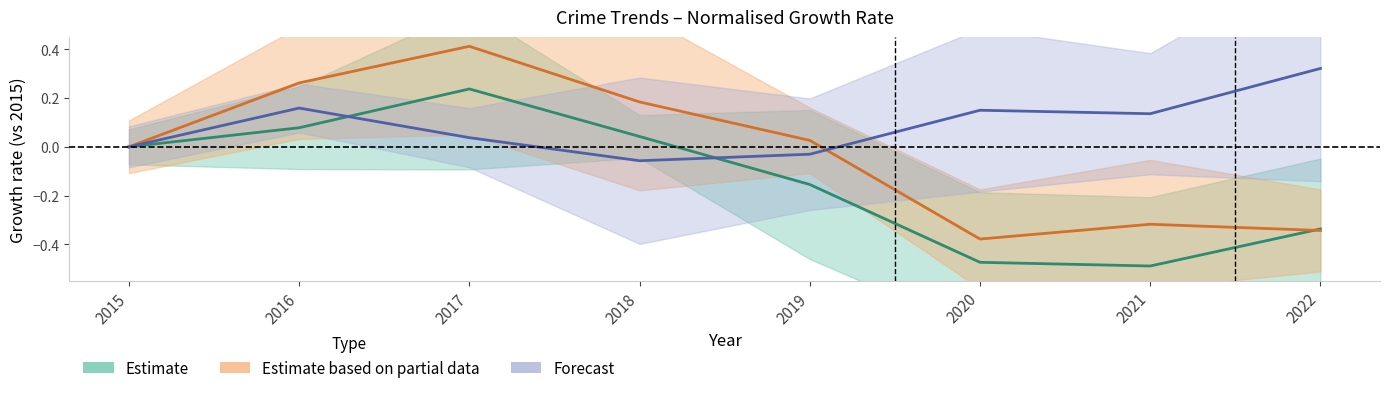

How many values in Assault & Battery (Forecast) are below zero?

2